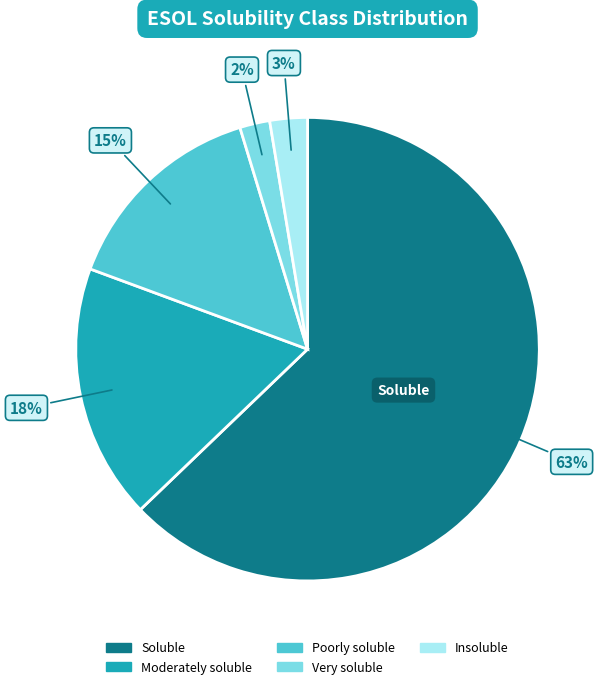

To the nearest percent, what percentage of the pie is Poorly soluble?

15%